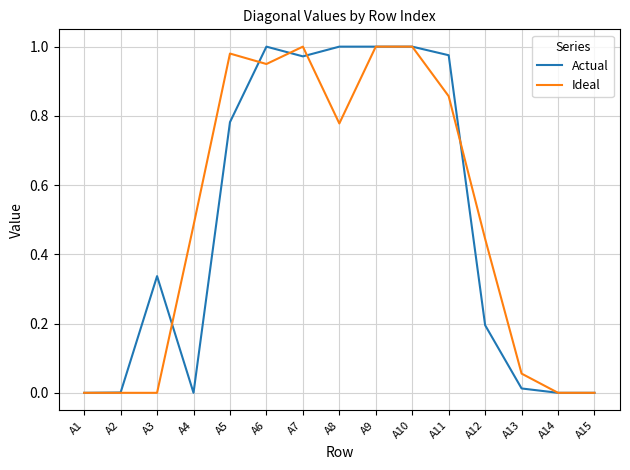

Is the value of Actual at A8 greater than the value of Ideal at A4?

Yes